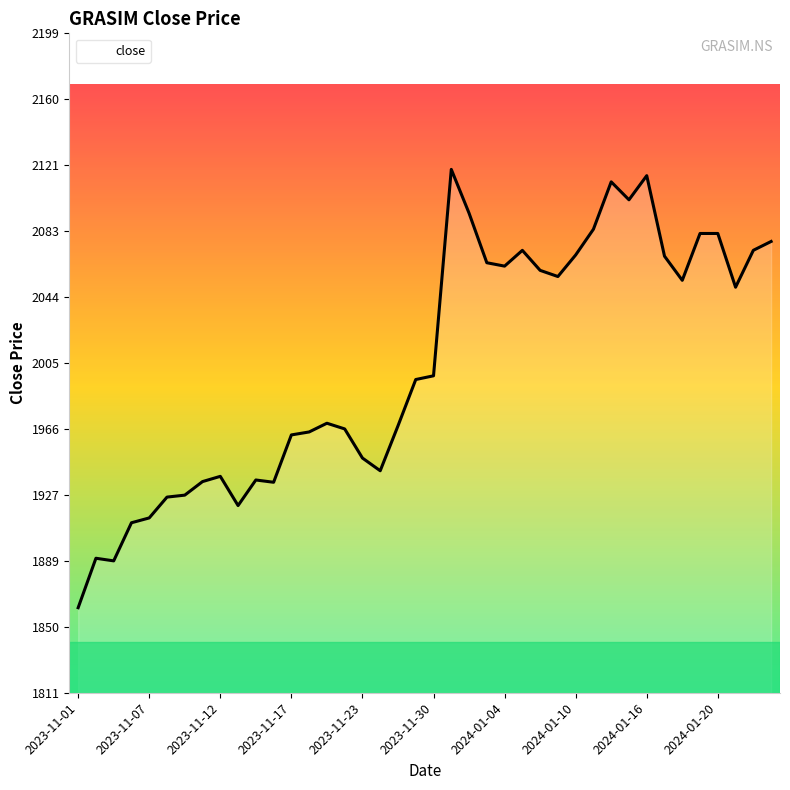

What is the maximum value shown in the chart?

2118.9